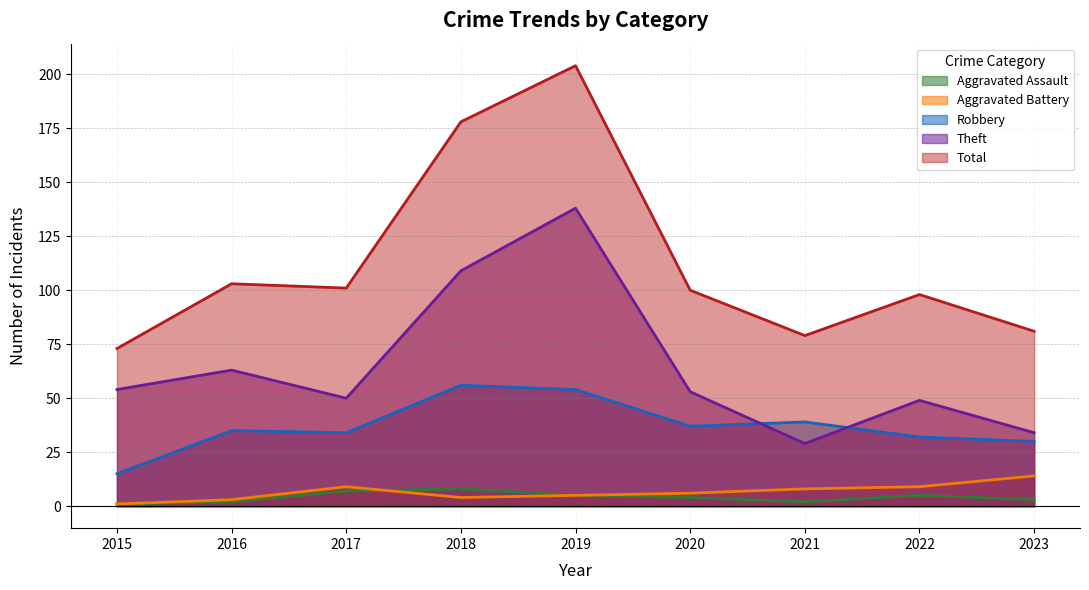

At which category is the sum across all series the highest?

2019